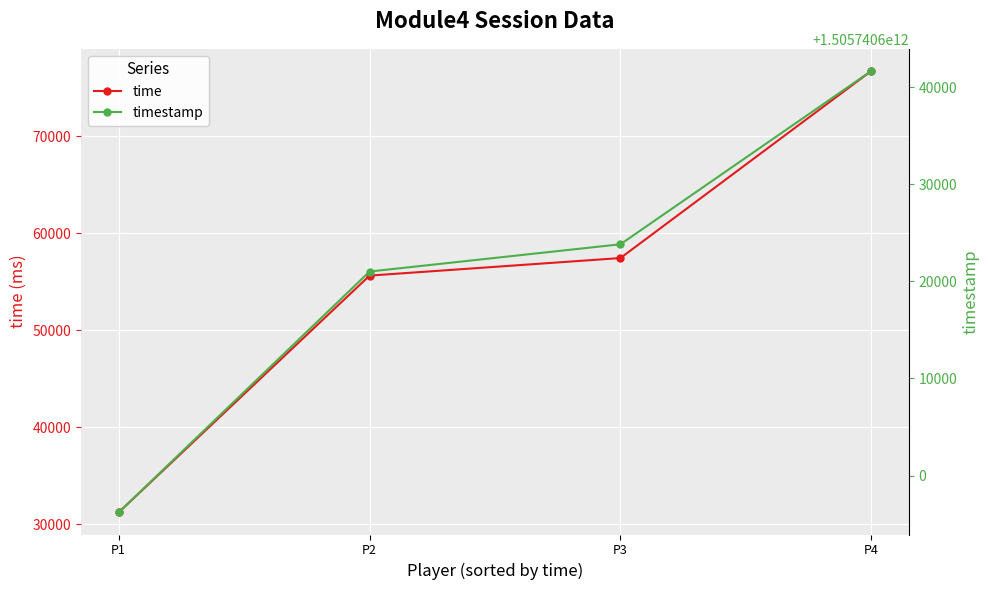

Reading left to right, list all the values displayed in this chart.

time: 31234	55650	57461	76755
timestamp: 1505740596201	1505740621012	1505740623820	1505740641676